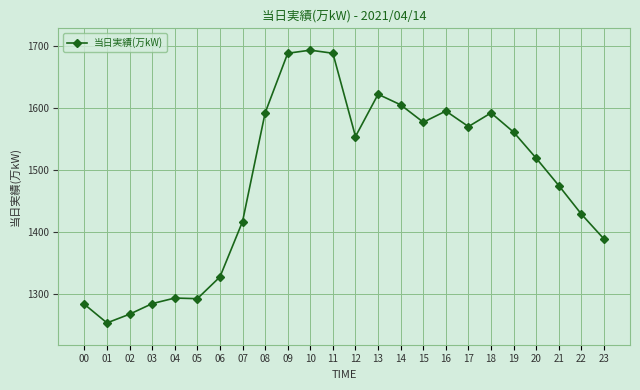

Where does the data first go above 1554?

08